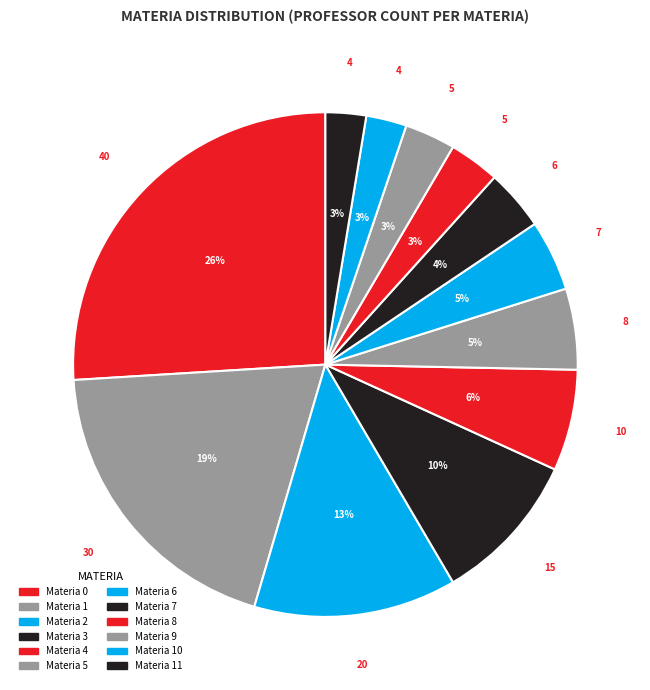

How many segments does this pie chart have?

12